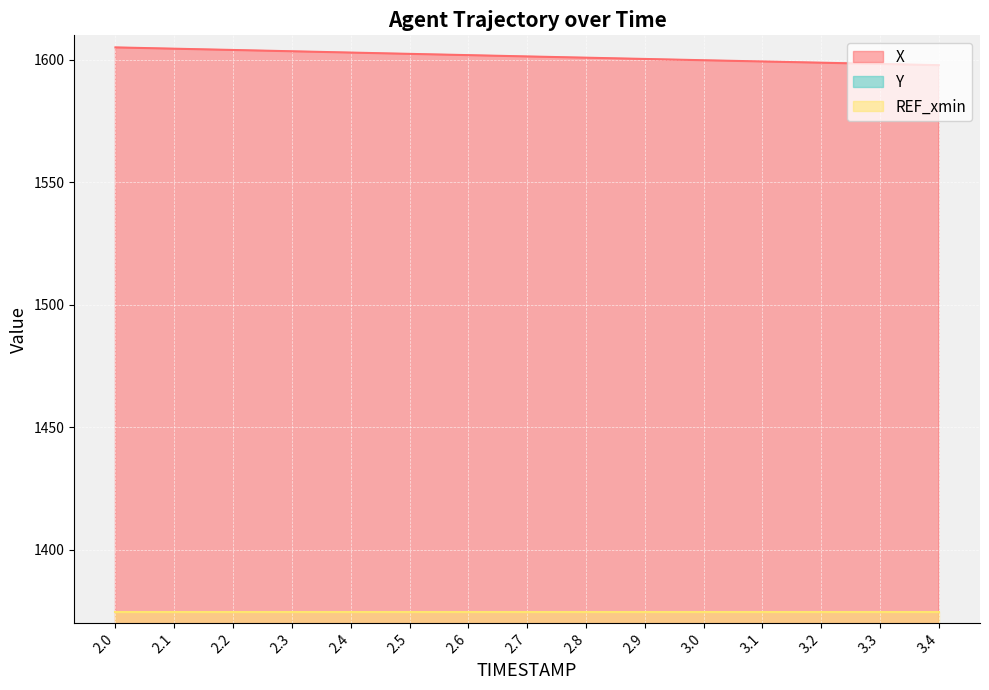

Read the X value at 2.7.

1601.4